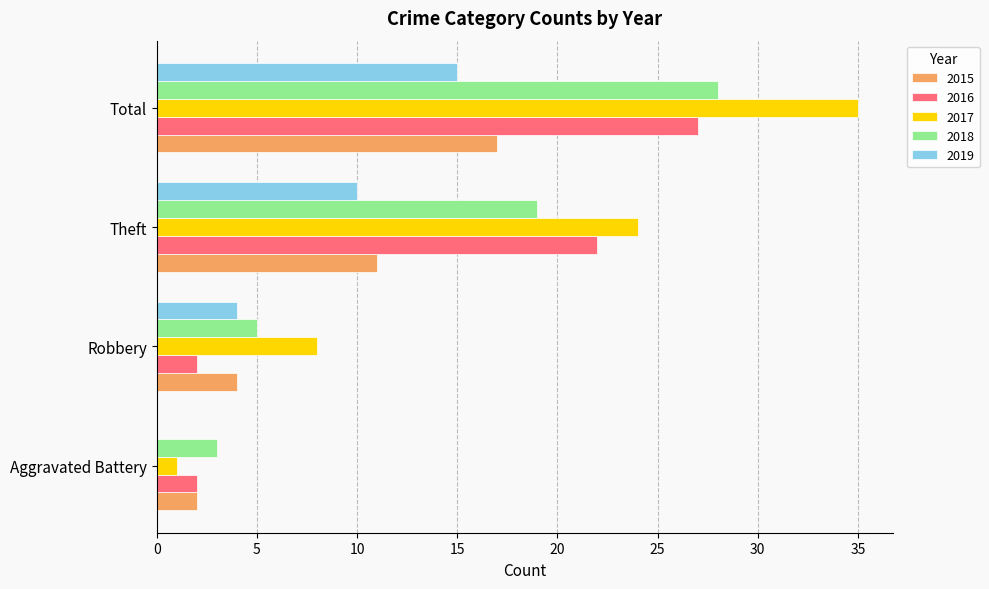

What is the approximate value of 2015 at Total, to the nearest 10?

20